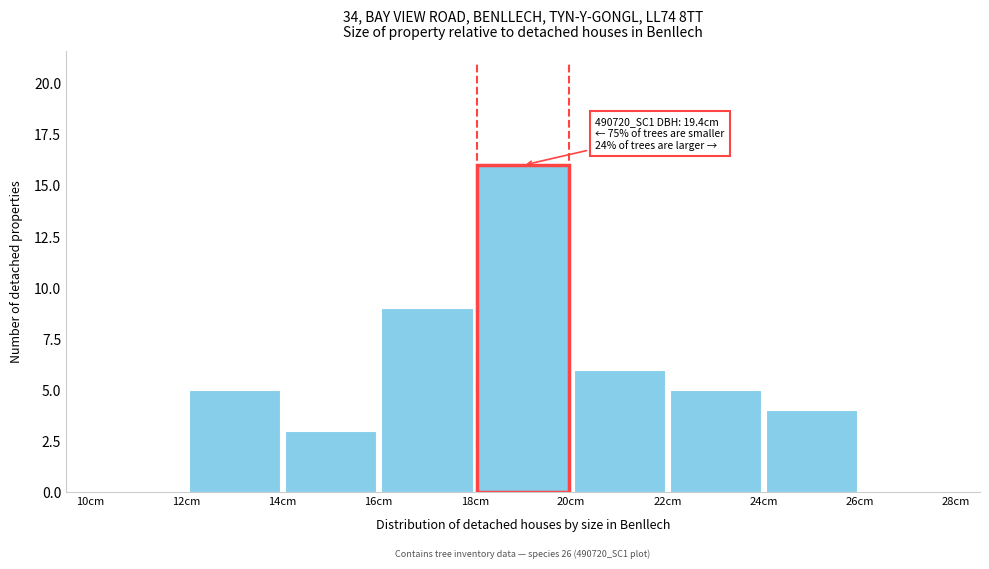

Which range on the x-axis has the tallest bar?

18 to 20